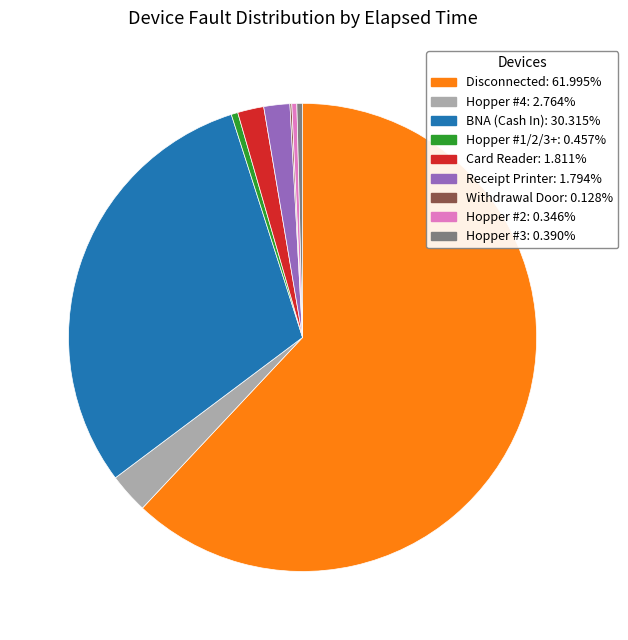

Between Card Reader and Hopper #4, which is larger?

Hopper #4